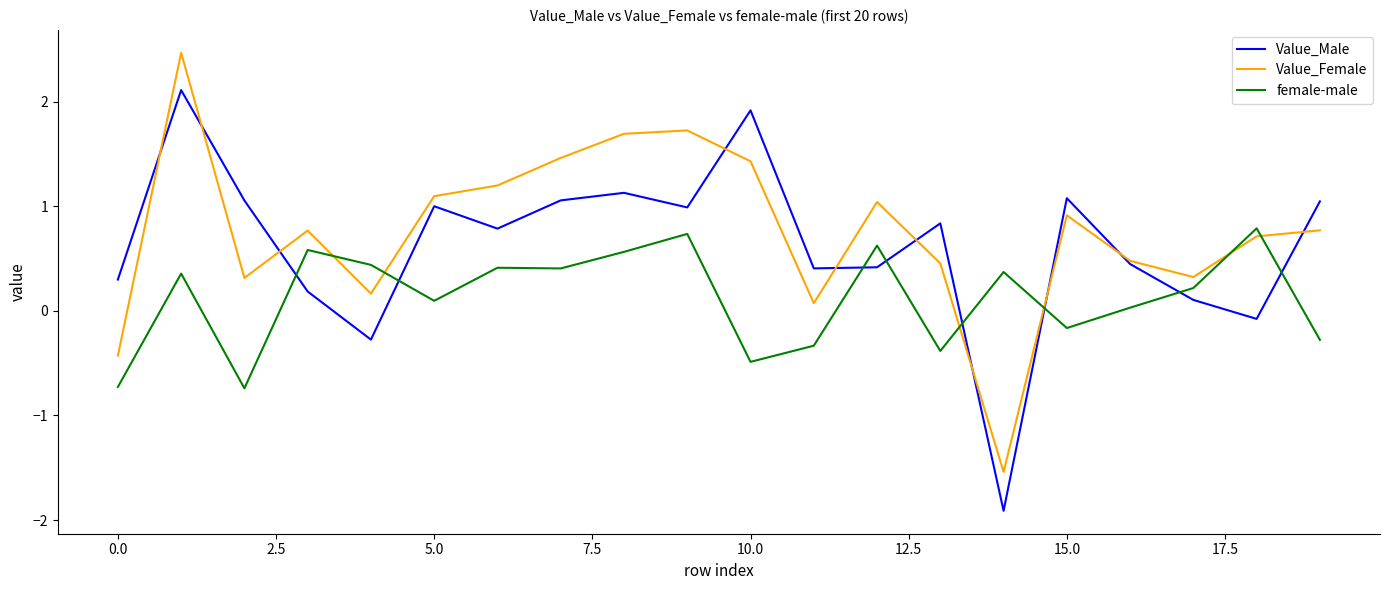

Rank the series by their maximum value, from highest to lowest.

Value_Female, Value_Male, female-male